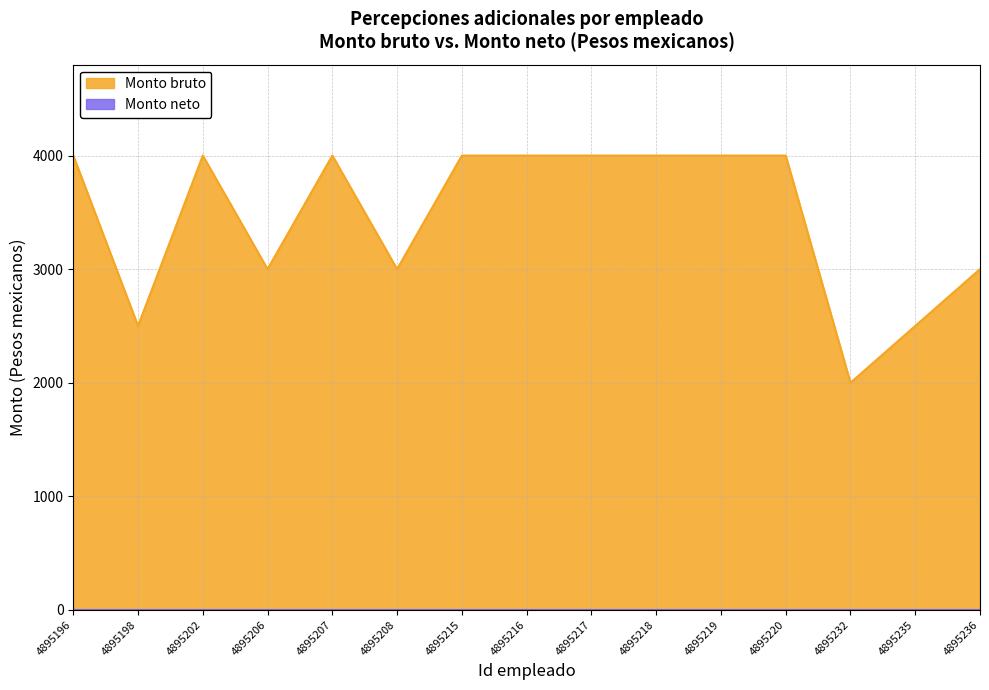

How many points are higher than both their immediate neighbors (excluding endpoints)?

2